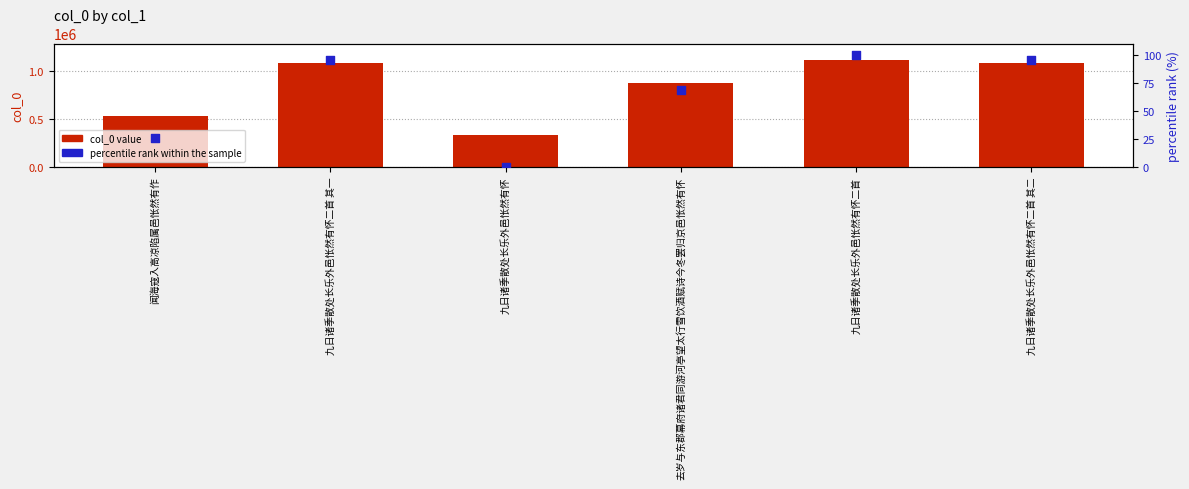

Which series contains the highest Y value?

col_0 value